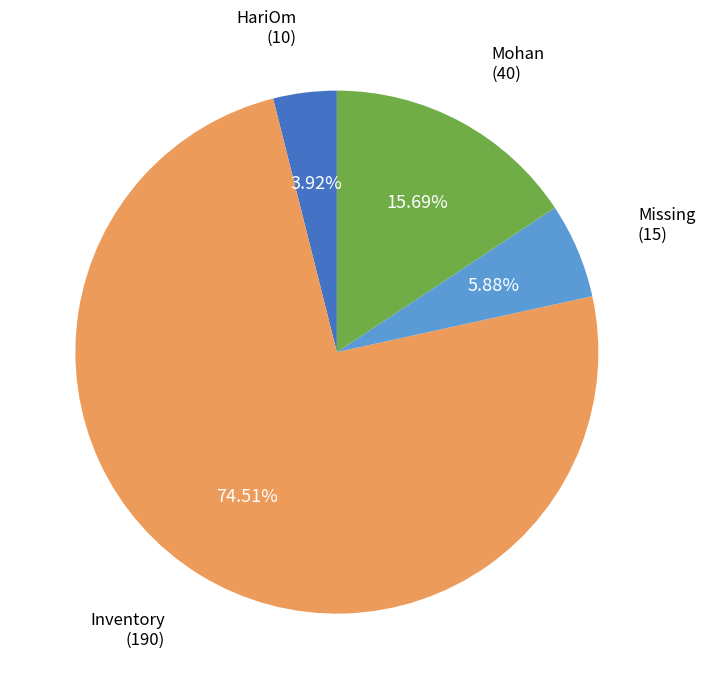

To the nearest percent, what percentage of the pie is Inventory?

75%